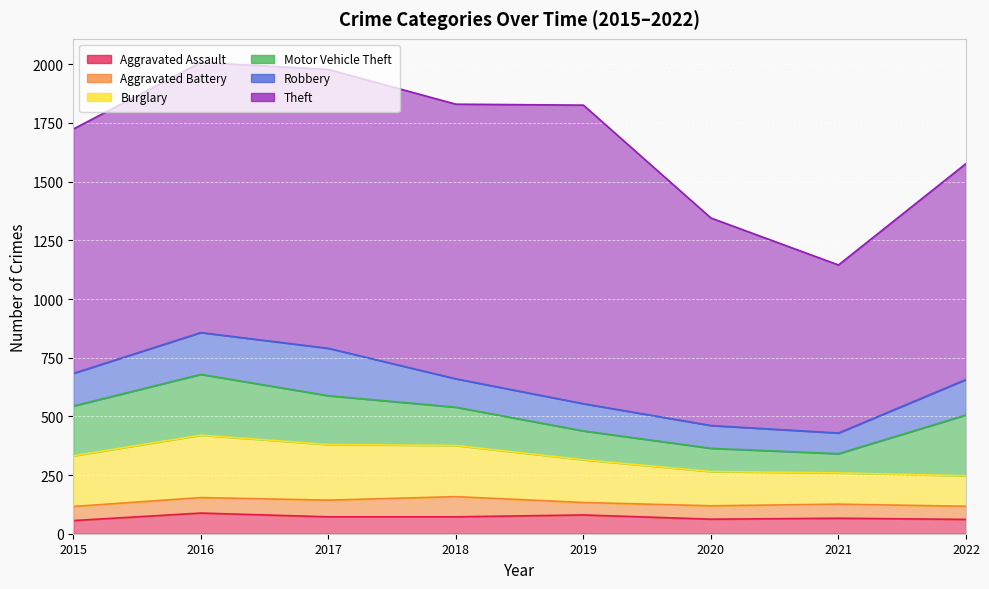

What is the sum of the Motor Vehicle Theft values at 2017 and 2015?

420